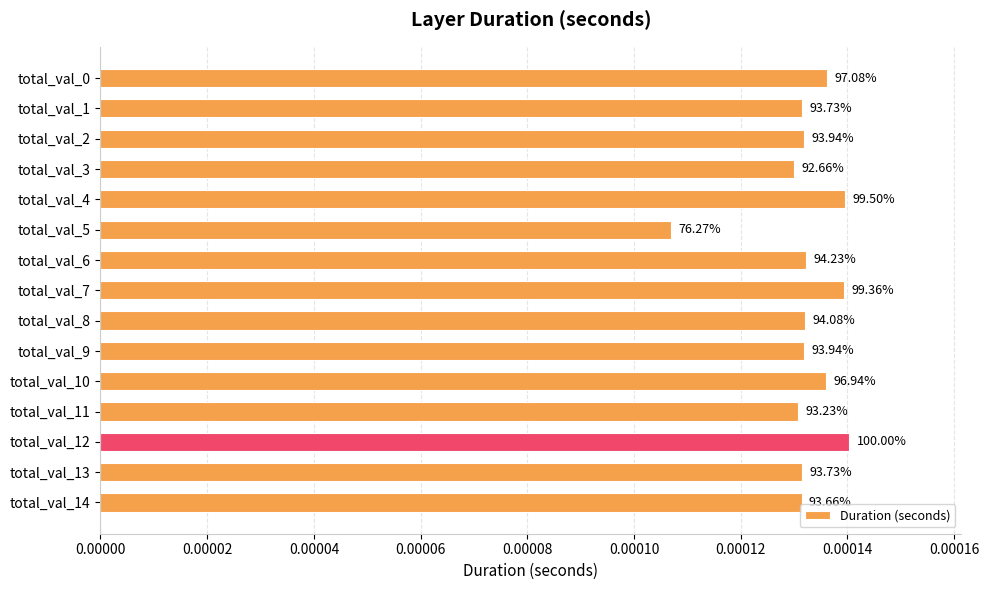

How many values are between 0 and 1?

15